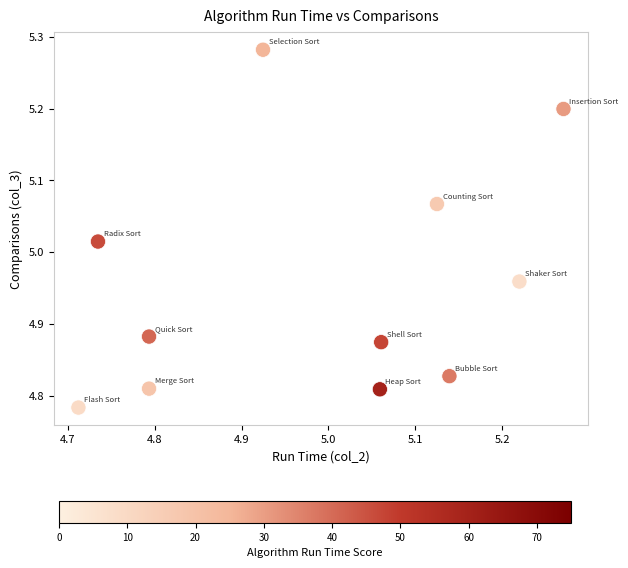

What is the range of X values (max minus min)?

0.6